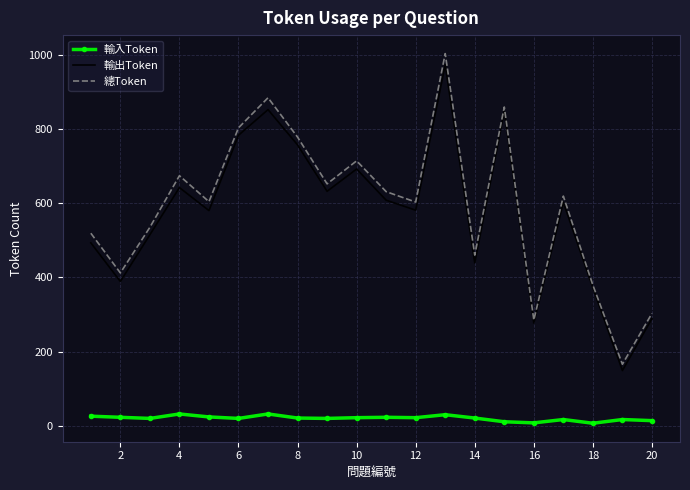

Which series has the widest spread of values?

總Token